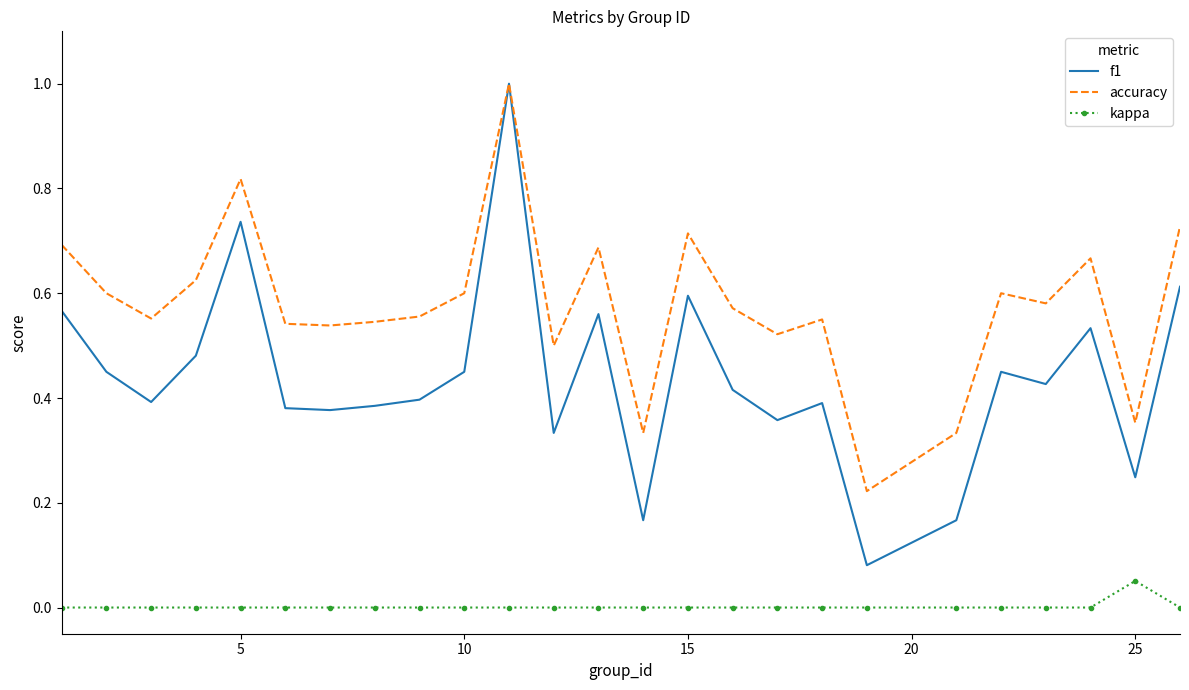

Which series has the largest total across all categories?

accuracy